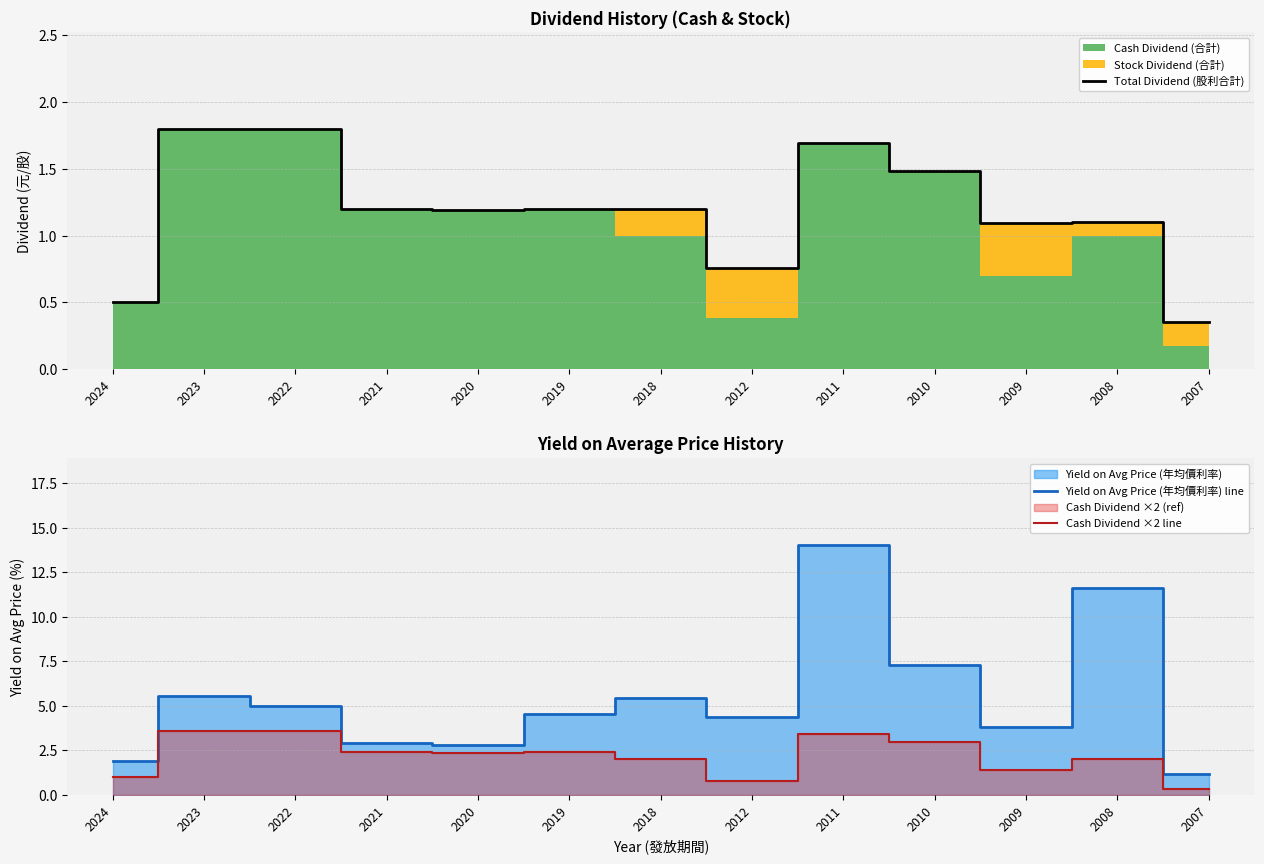

At which label does Total Dividend (股利合計) reach its minimum?

2007